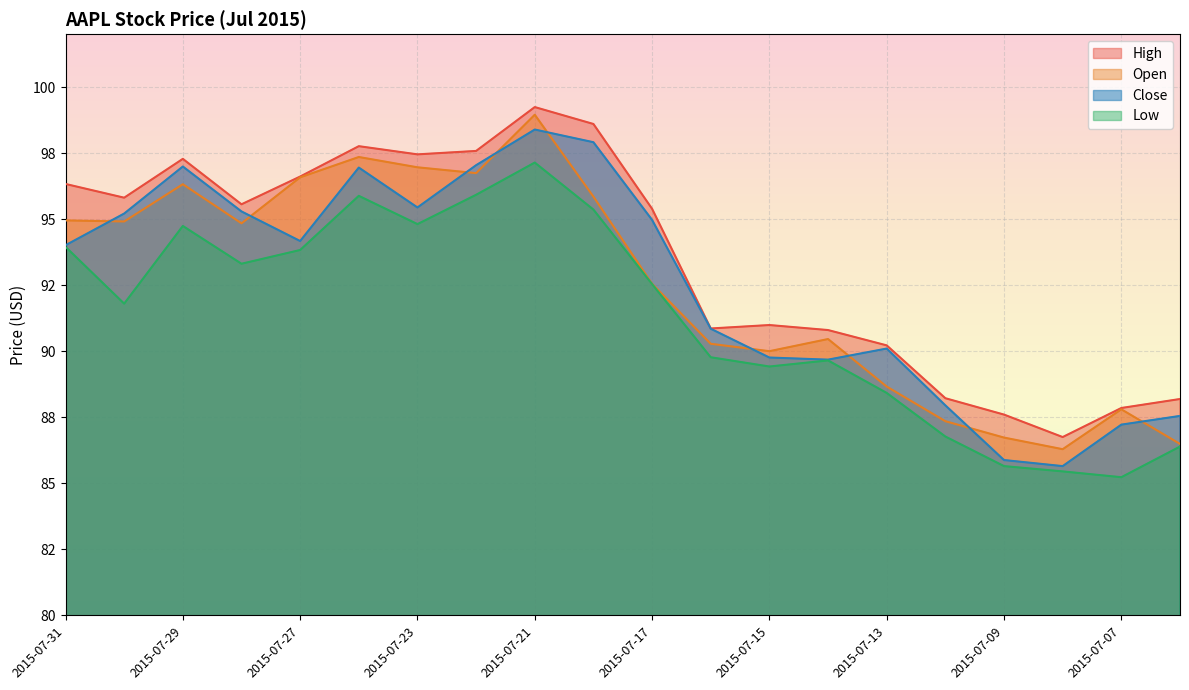

Between 2015-07-29 and 2015-07-17, which series saw the biggest shift?

Open